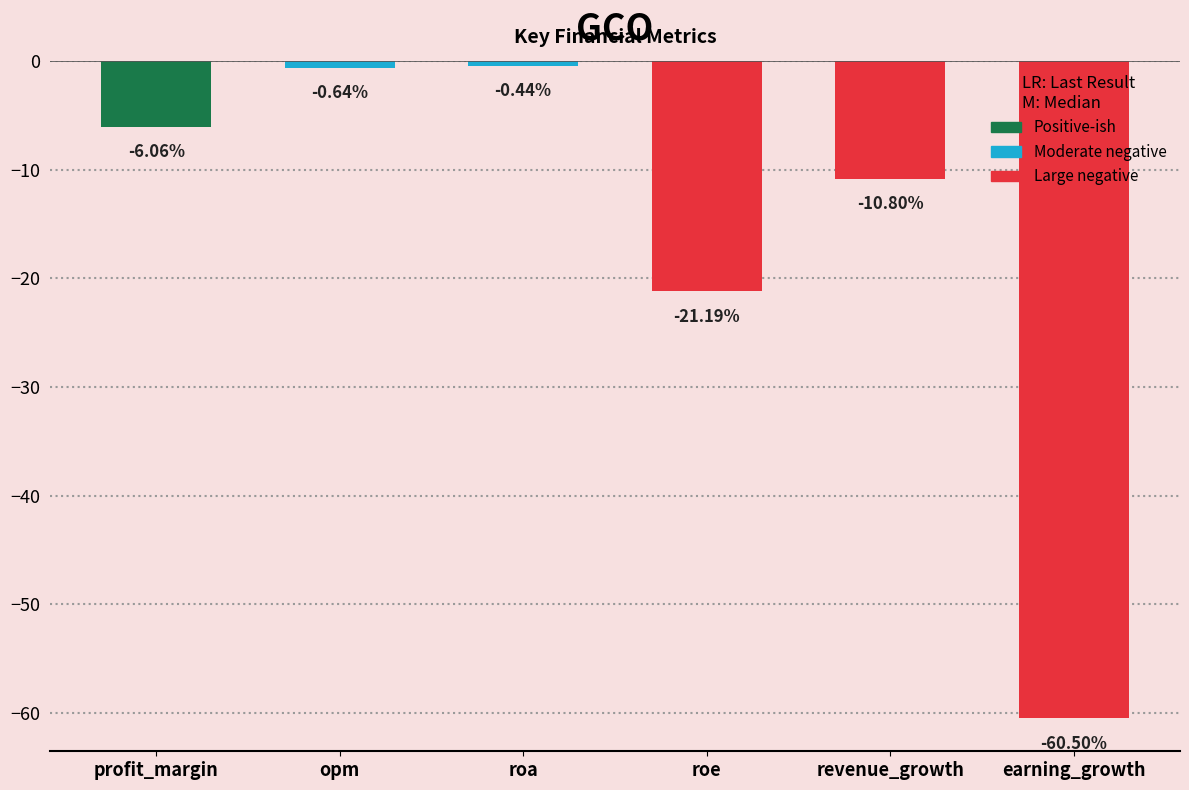

What is the approximate value at revenue_growth?

-10.8